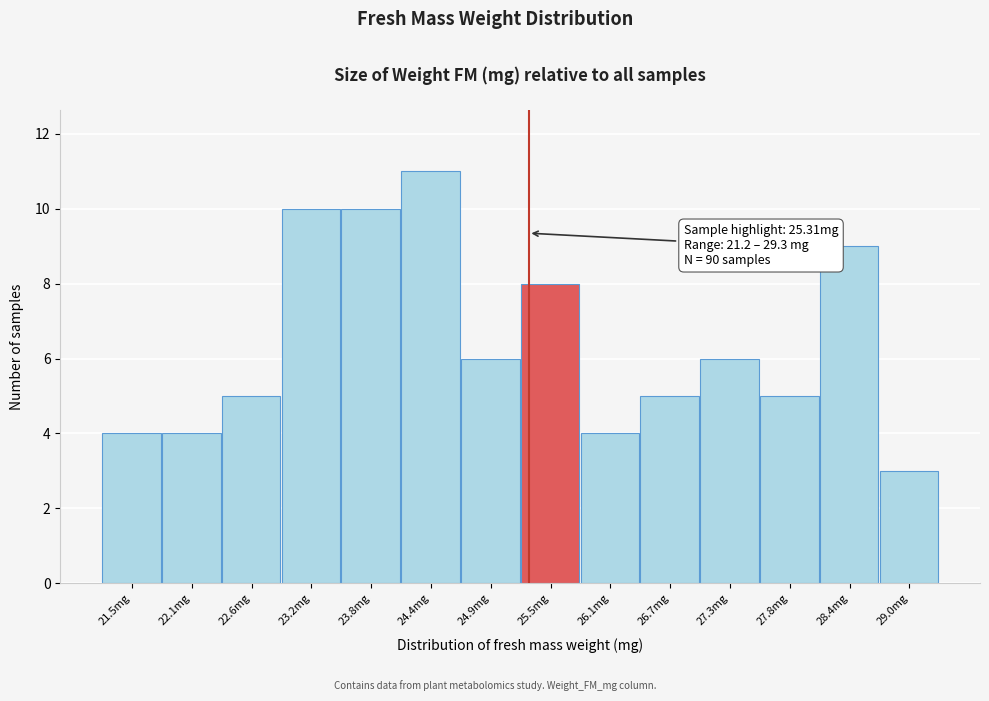

Which range on the x-axis has the tallest bar?

24.1 to 24.7